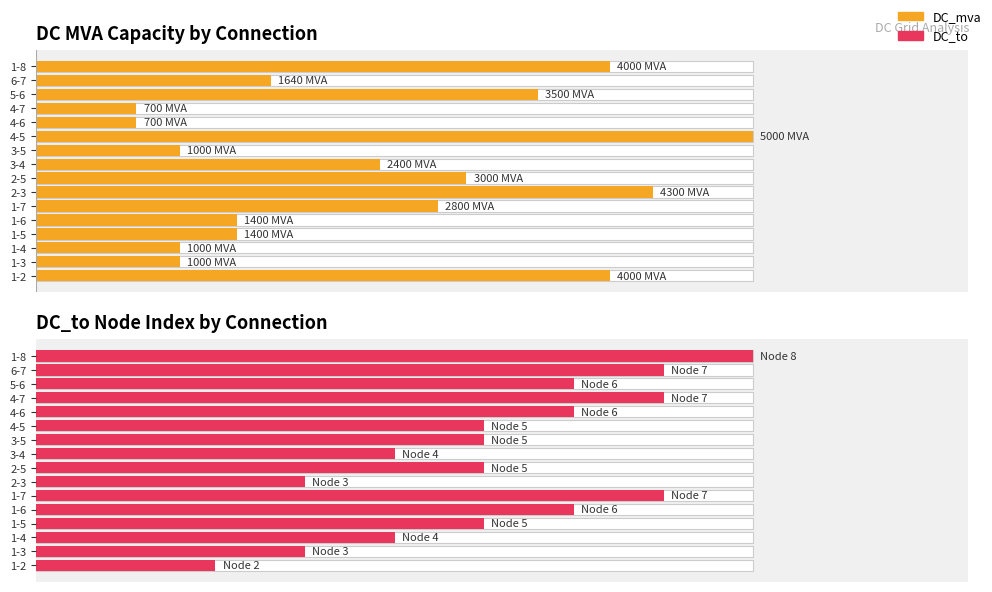

Rank the categories by DC_mva value from highest to lowest.

4-5, 2-3, 1-2, 1-8, 5-6, 2-5, 1-7, 3-4, 6-7, 1-5, 1-6, 1-3, 1-4, 3-5, 4-6, 4-7